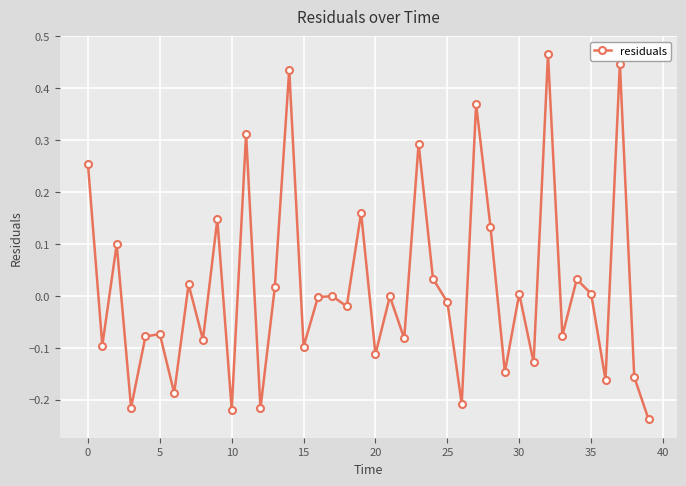

What is the difference between the maximum and minimum values?

0.7